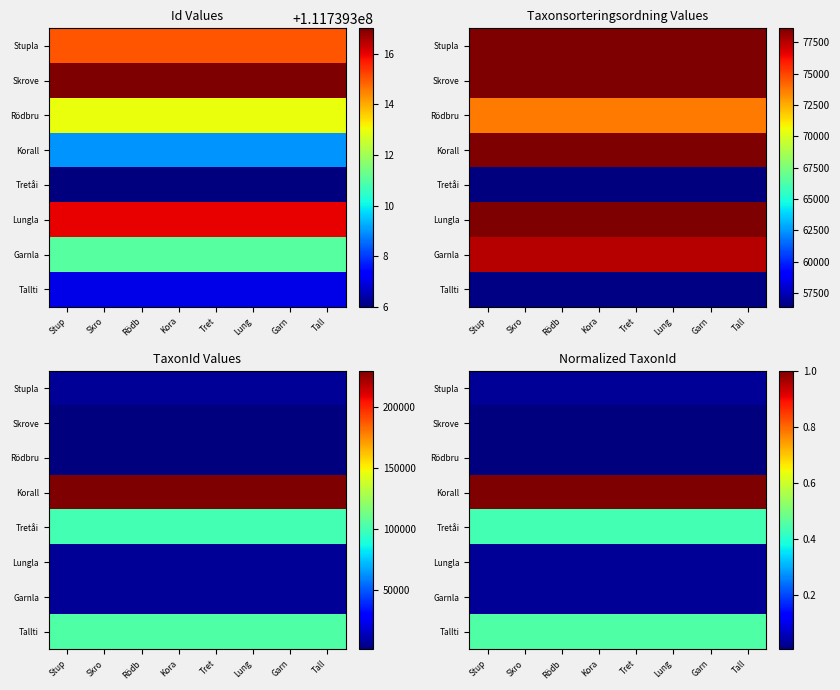

Count the number of data series in this chart.

8